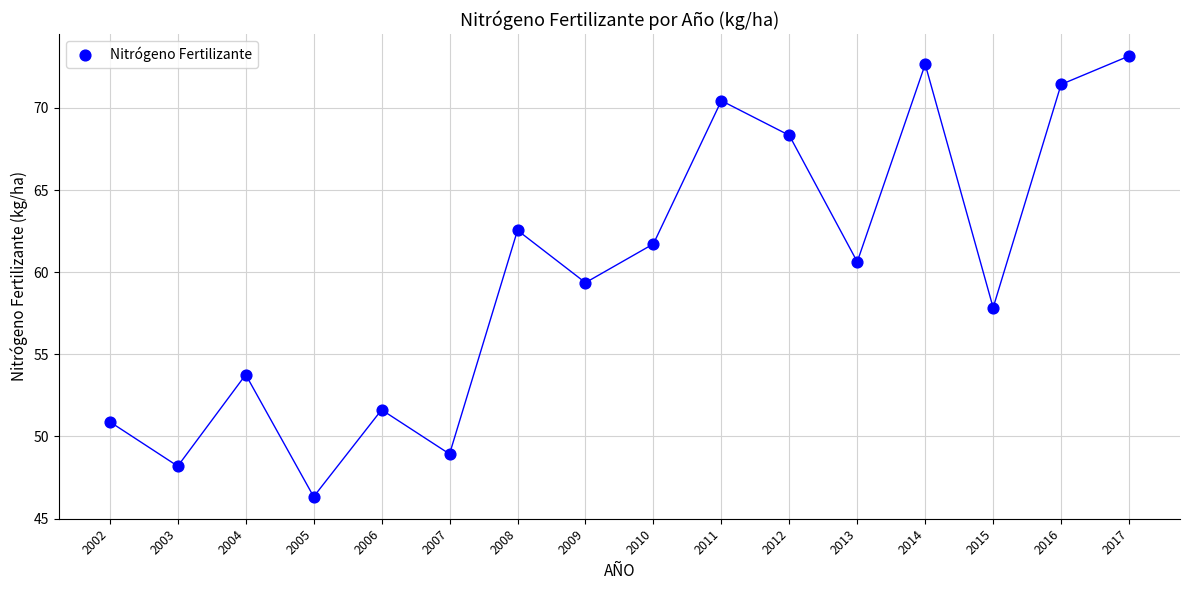

What is the range of Y values (max minus min)?

26.8